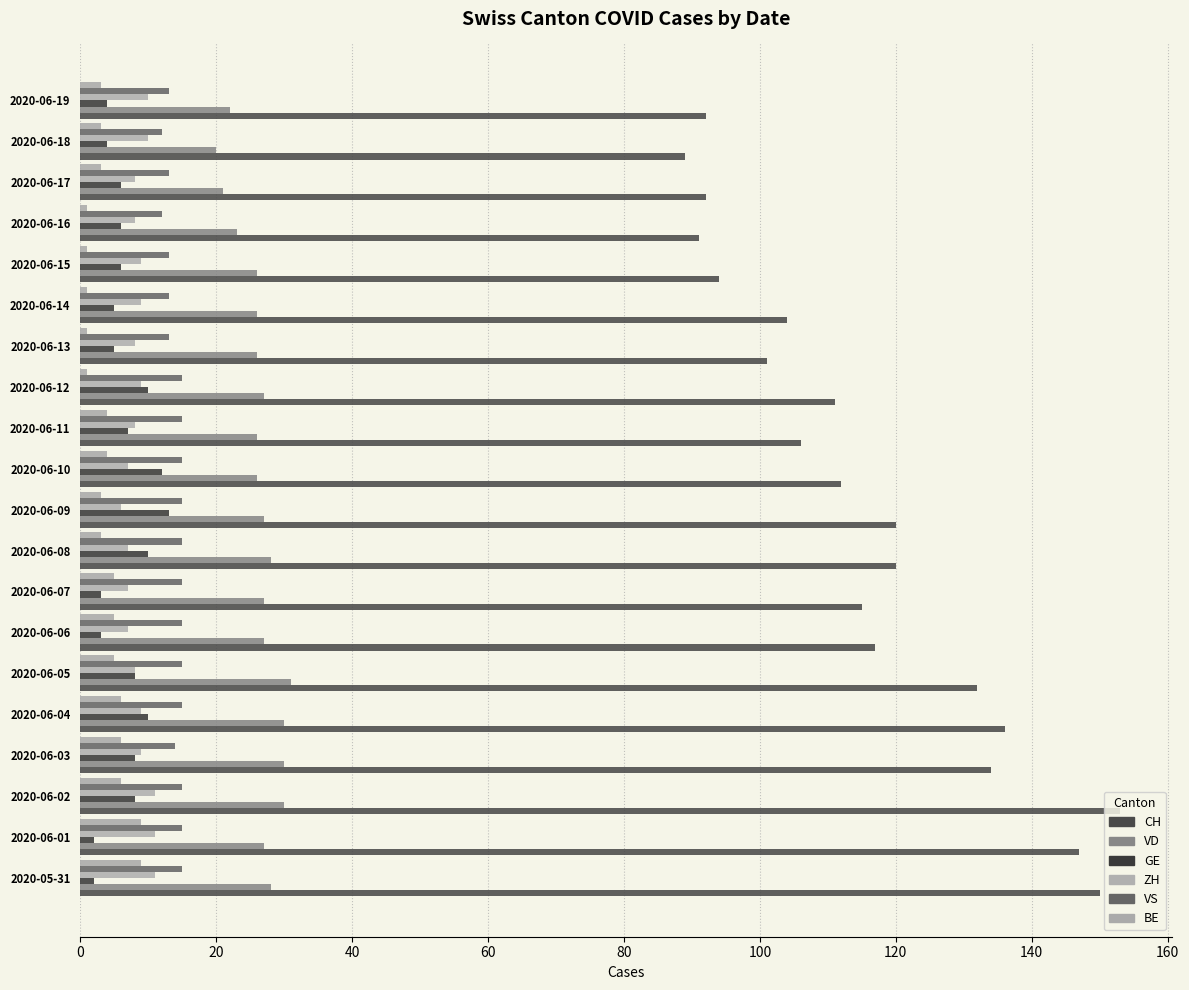

How many data points does each series have?

20